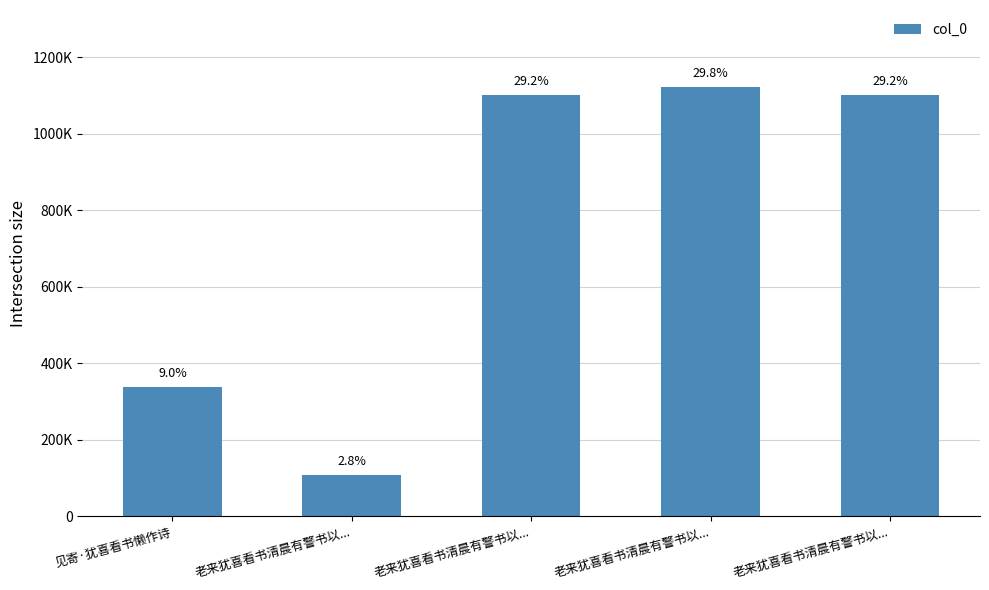

What is the ratio of the value at 老来犹喜看书清晨有警书以... to the value at 老来犹喜看书清晨有警书以...?

1.0